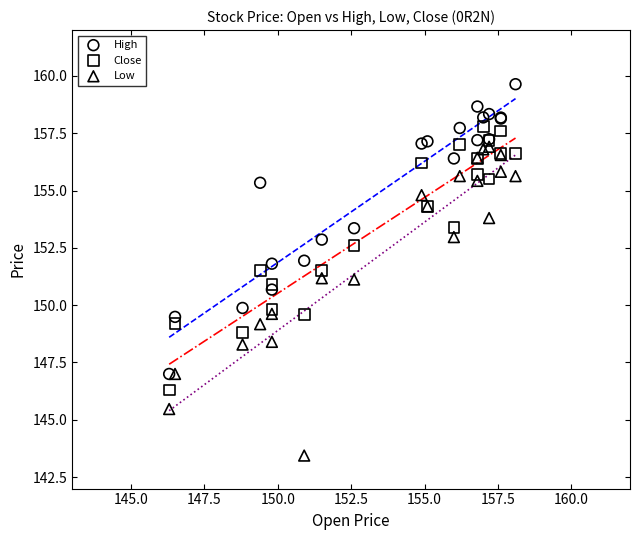

Which series reaches the maximum Y coordinate?

High